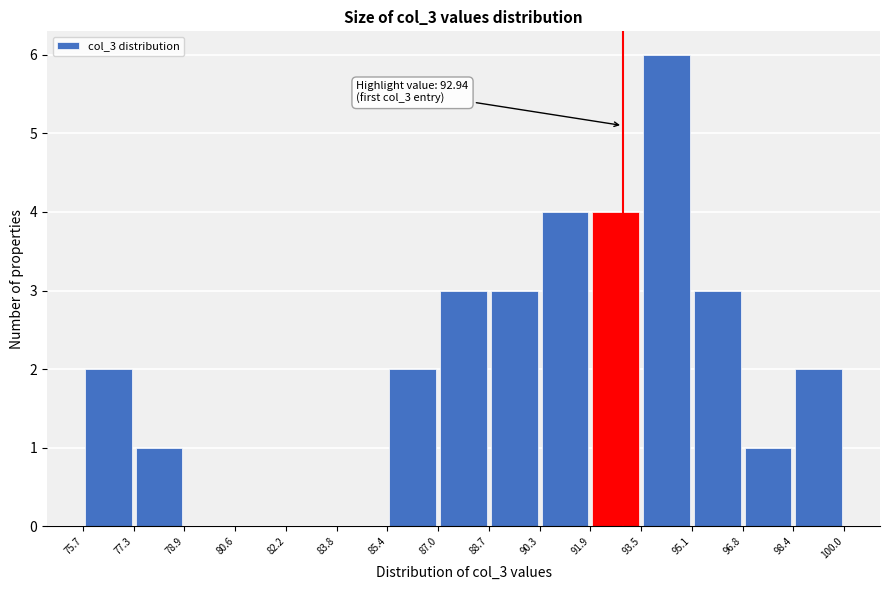

Over which range of the x-axis is the bar tallest?

93.5 to 95.1